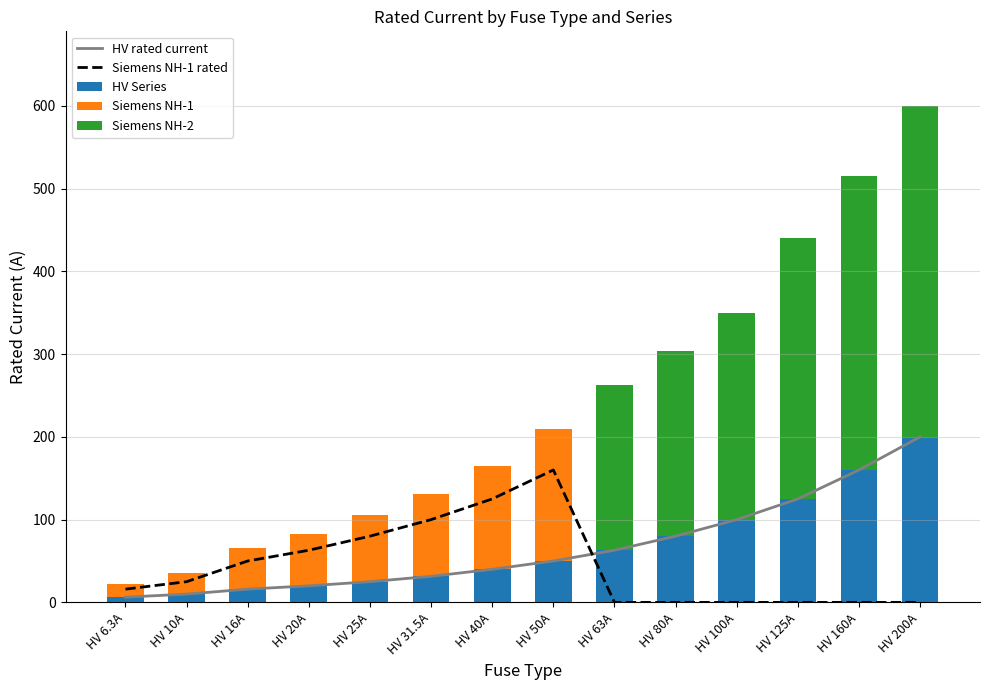

What position from the left is HV 40A?

7